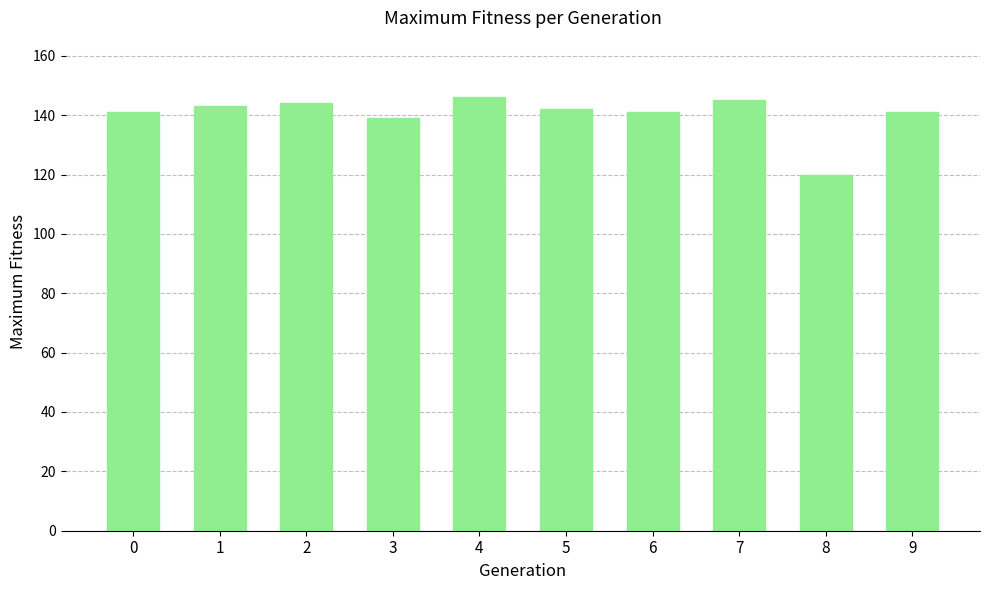

Which has a higher value, 4 or 1?

4